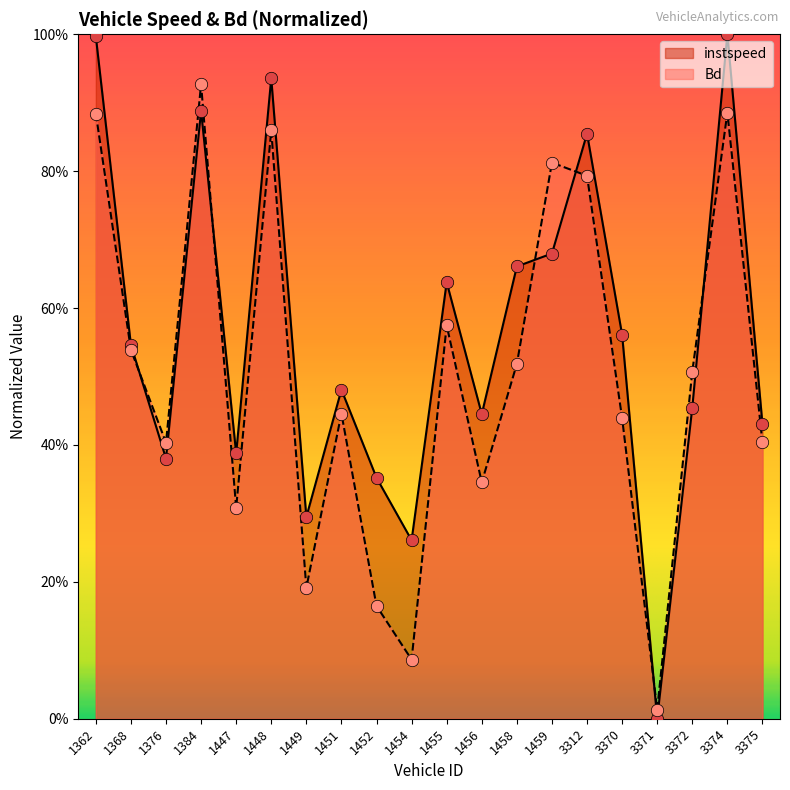

At which category is the sum across all series the highest?

3374